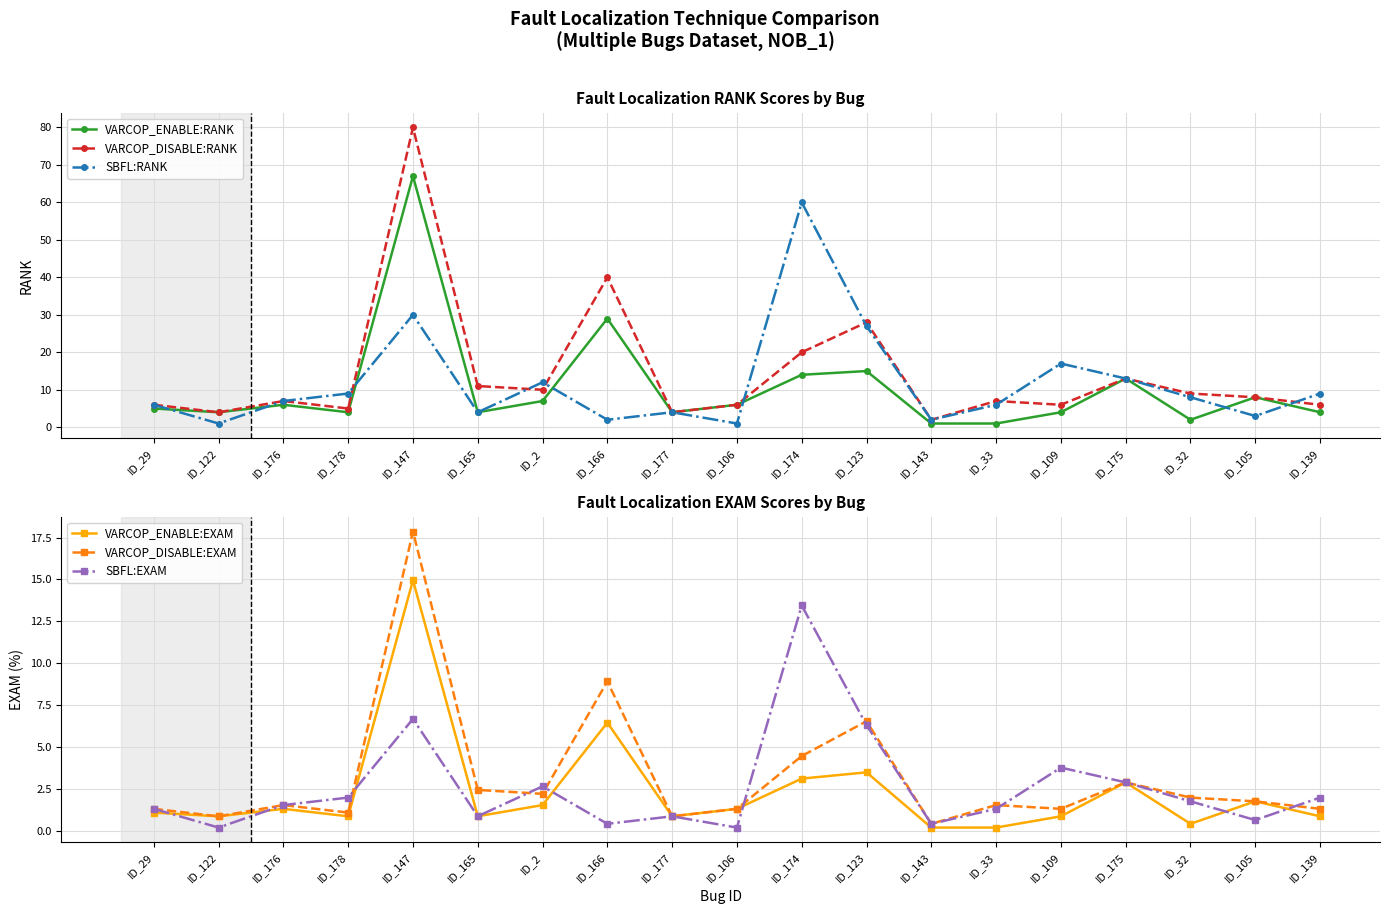

What is the difference between the maximum and second lowest values in the SBFL:RANK series?

59